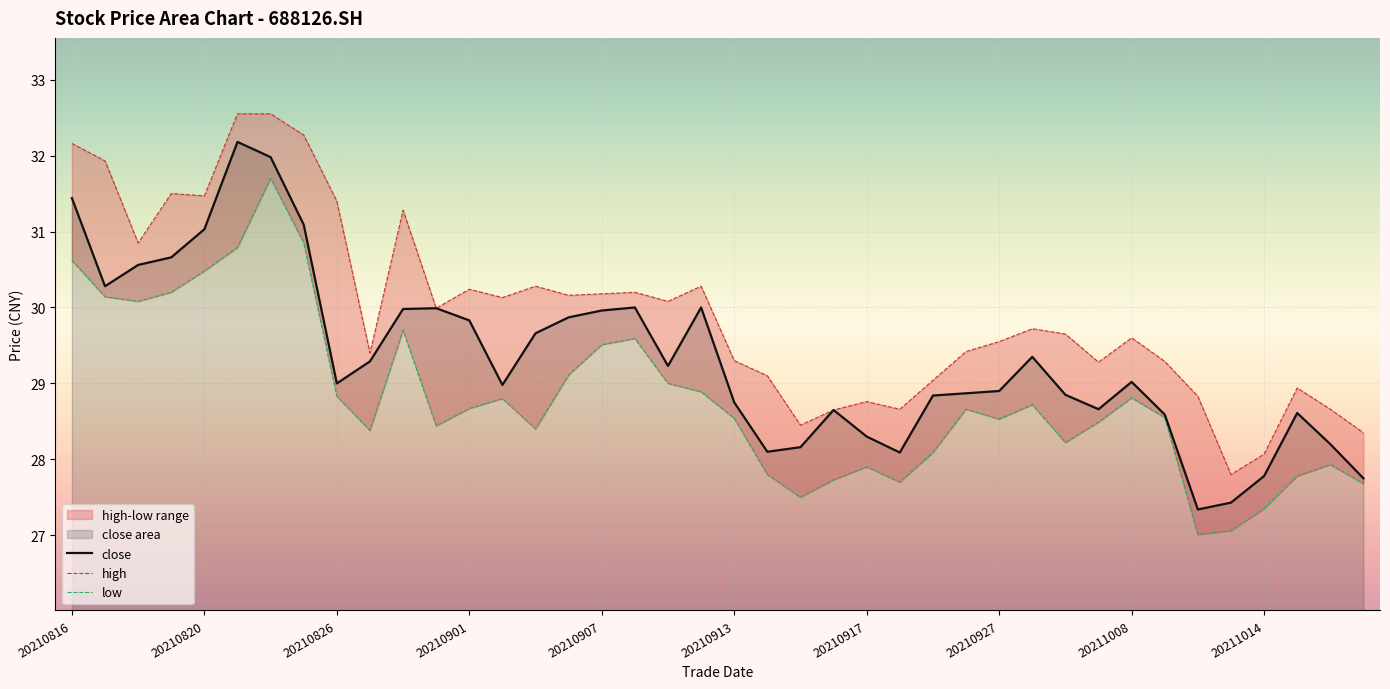

Reading right to left, what are all the values shown in this chart?

close: 27.8	28.2	28.6	27.8	27.4	27.3	28.6	29.0	28.7	28.9	29.4	28.9	28.9	28.8	28.1	28.3	28.6	28.2	28.1	28.8	30.0	29.2	30.0	30.0	29.9	29.7	29.0	29.8	30.0	30.0	29.3	29.0	31.1	32.0	32.2	31.0	30.7	30.6	30.3	31.4
high: 28.4	28.7	28.9	28.1	27.8	28.8	29.3	29.6	29.3	29.6	29.7	29.6	29.4	29.0	28.7	28.8	28.6	28.4	29.1	29.3	30.3	30.1	30.2	30.2	30.2	30.3	30.1	30.2	30.0	31.3	29.4	31.4	32.3	32.5	32.5	31.5	31.5	30.9	31.9	32.2
low: 27.7	27.9	27.8	27.4	27.1	27.0	28.6	28.8	28.5	28.2	28.7	28.5	28.7	28.1	27.7	27.9	27.7	27.5	27.8	28.5	28.9	29.0	29.6	29.5	29.1	28.4	28.8	28.7	28.4	29.7	28.4	28.8	30.9	31.7	30.8	30.5	30.2	30.1	30.1	30.6